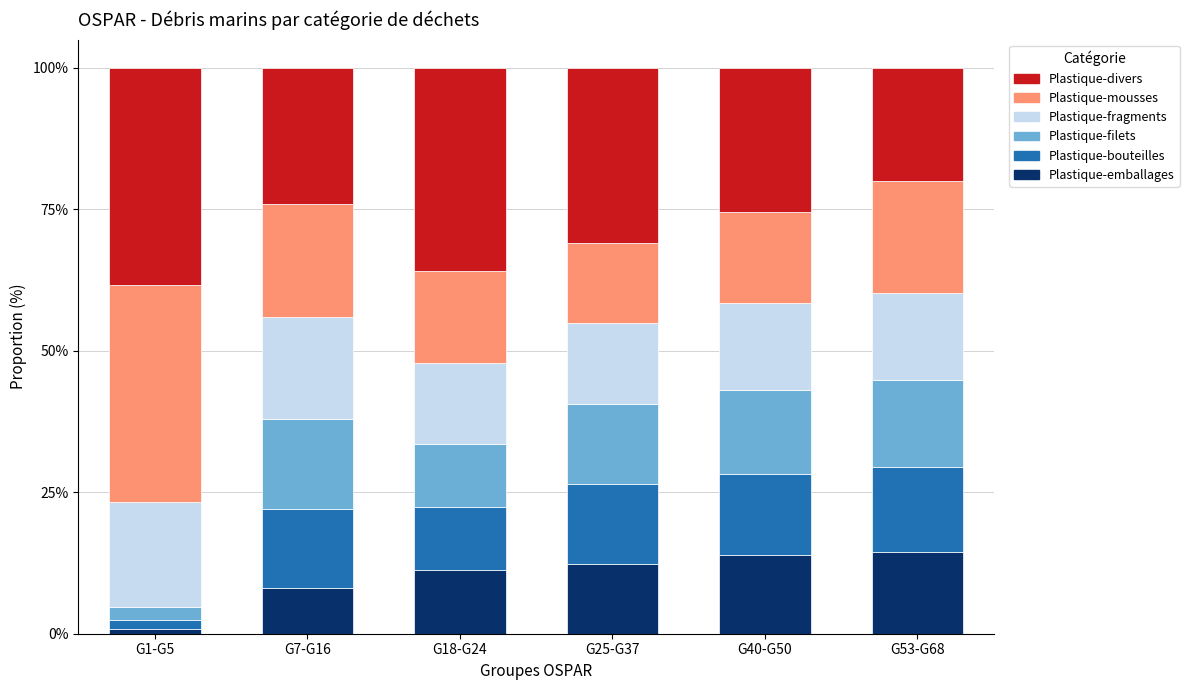

What is the total value across all series at G40-G50?

100.0